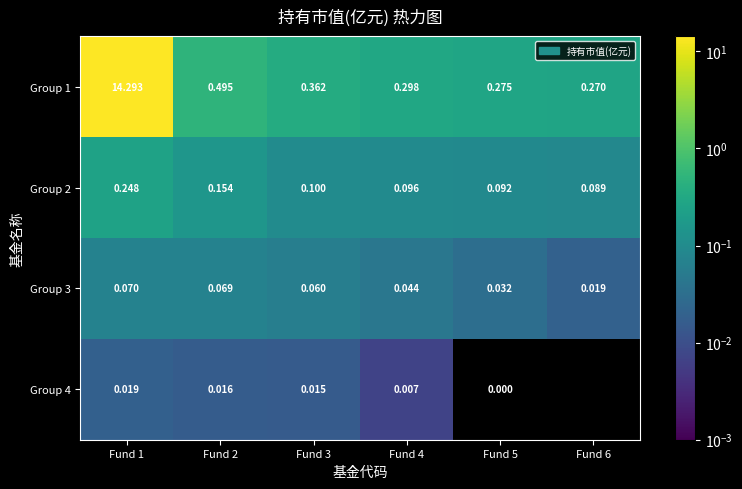

What is the difference between the maximum and minimum values in the Group 1 series?

14.0